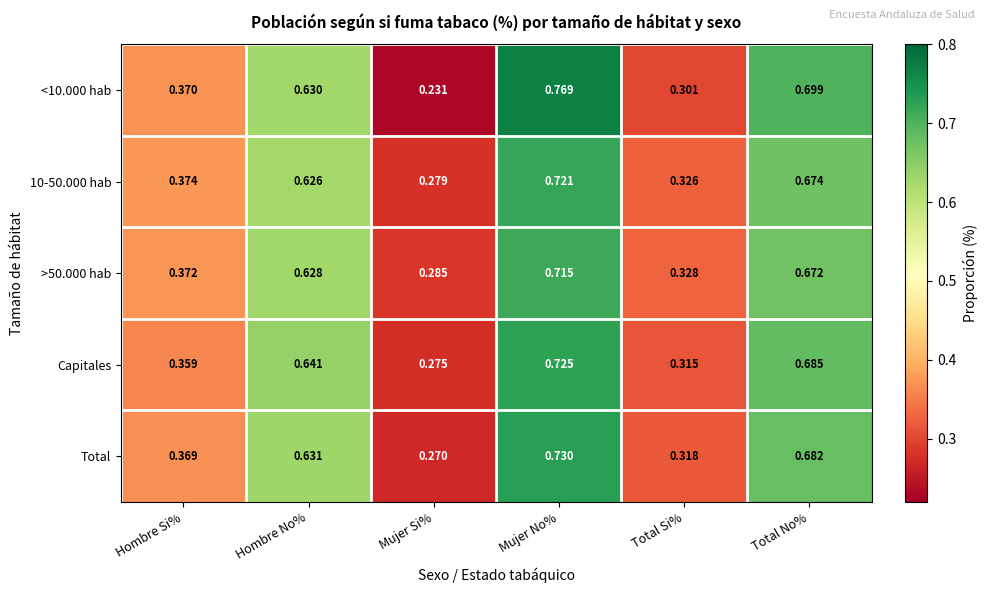

List the labels in order of <10.000 hab value, largest first.

Mujer No%, Total No%, Hombre No%, Hombre Si%, Total Si%, Mujer Si%